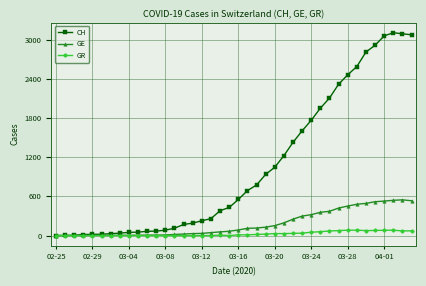

How many data points in GR are less than 11?

20